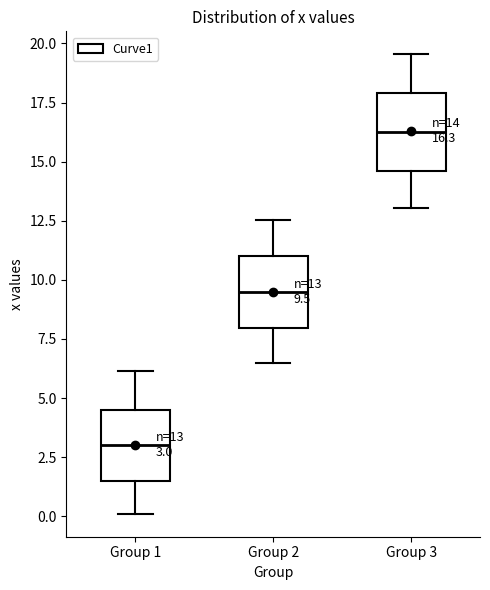

Which box's median line is the lowest?

Group 1